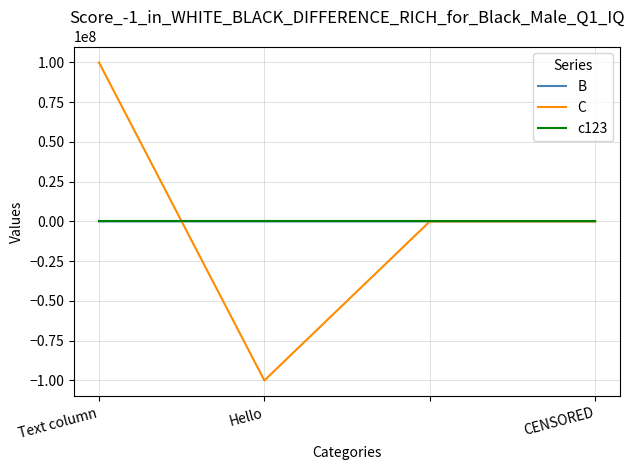

Which series has the widest spread of values?

C